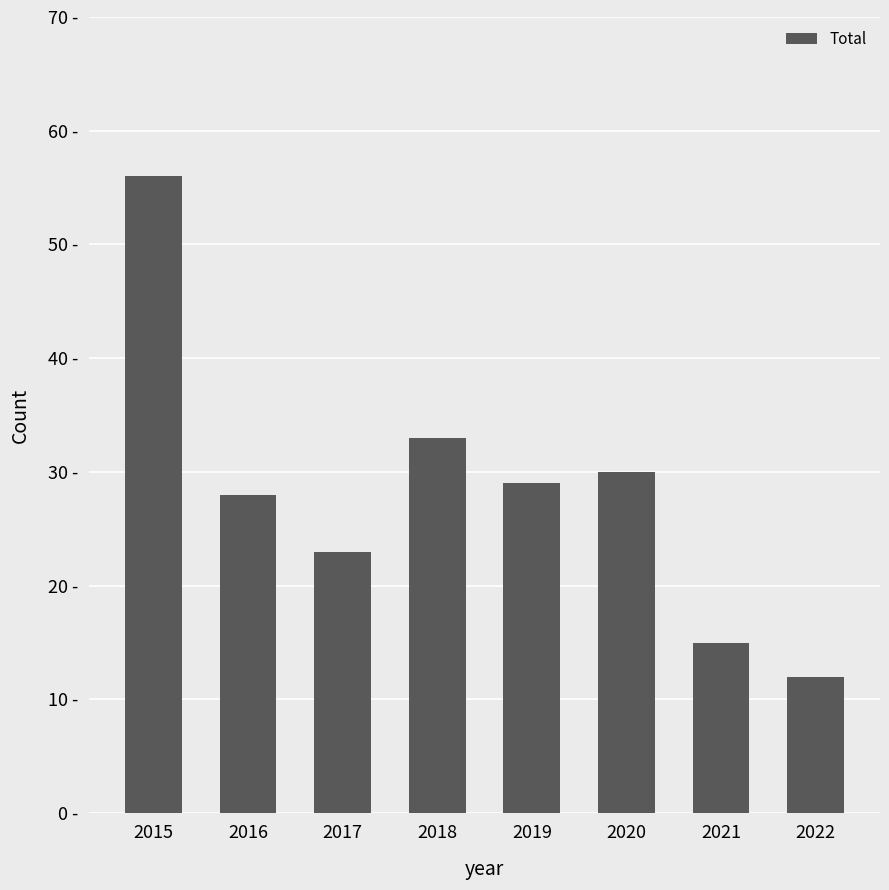

What is the sum of the values at 2016 and 2018?

61